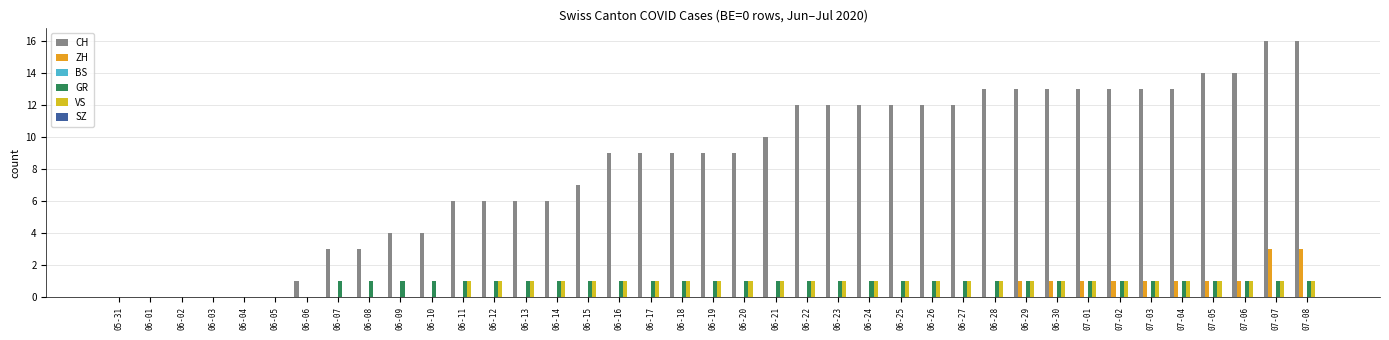

Is it true that ZH equals 0 at 07-05?

False